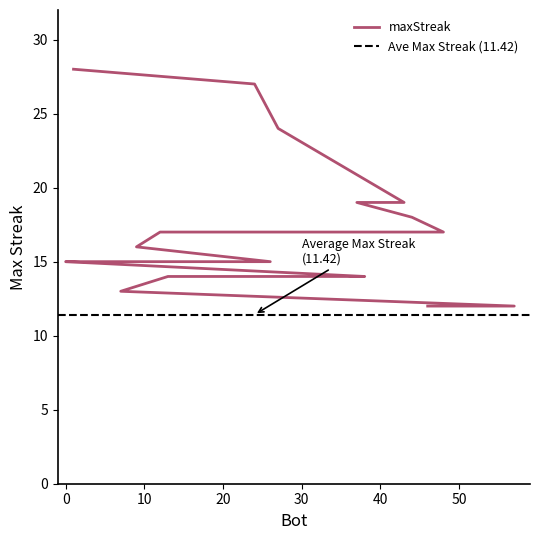

List the labels in order of value, smallest first.

57, 46, 7, 38, 33, 13, 26, 14, 11, 2, 0, 9, 48, 12, 44, 43, 37, 27, 24, 1